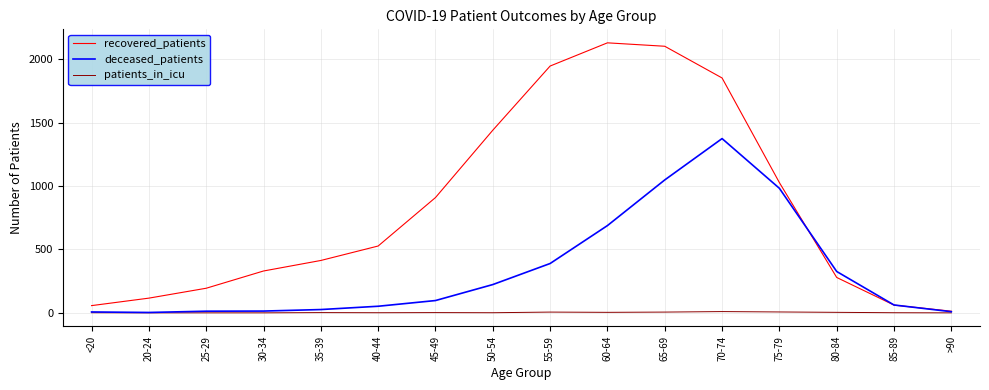

How many patients_in_icu values are between 1 and 6?

10